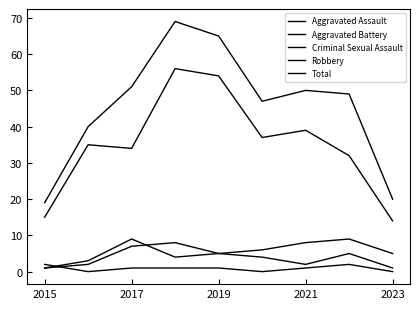

At how many categories does at least one series exceed 36?

7